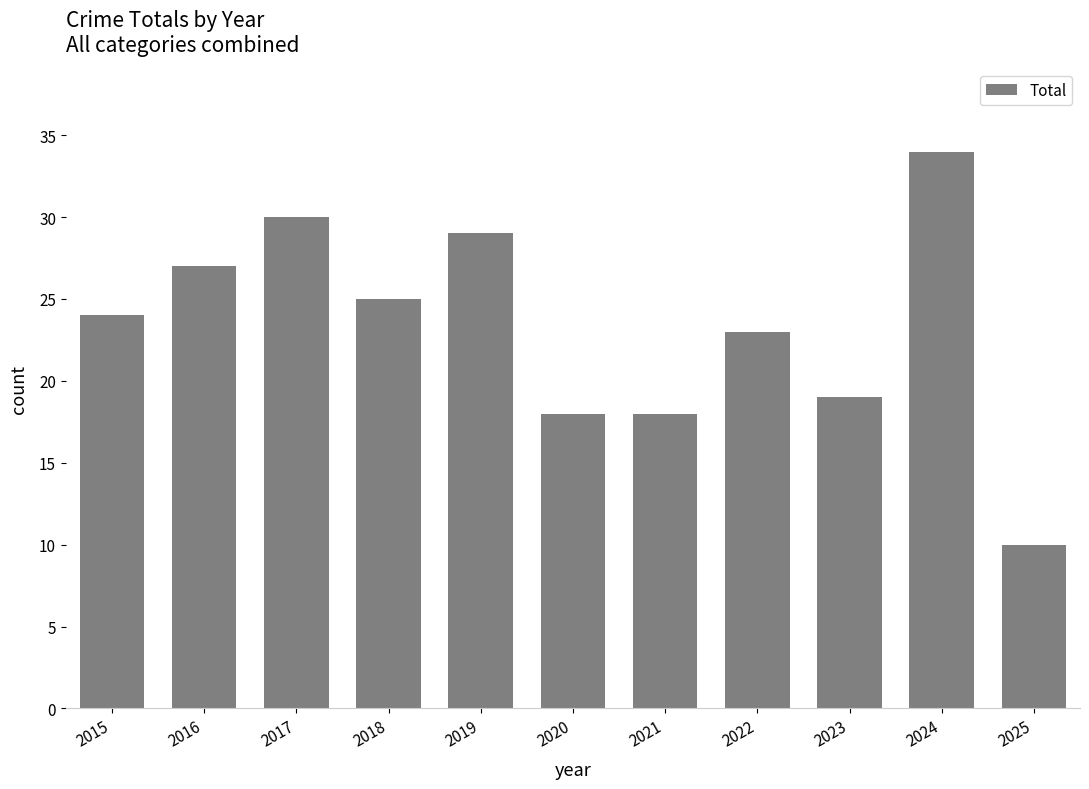

Reading left to right, what are all the values shown in this chart?

2015=24	2016=27	2017=30	2018=25	2019=29	2020=18	2021=18	2022=23	2023=19	2024=34	2025=10